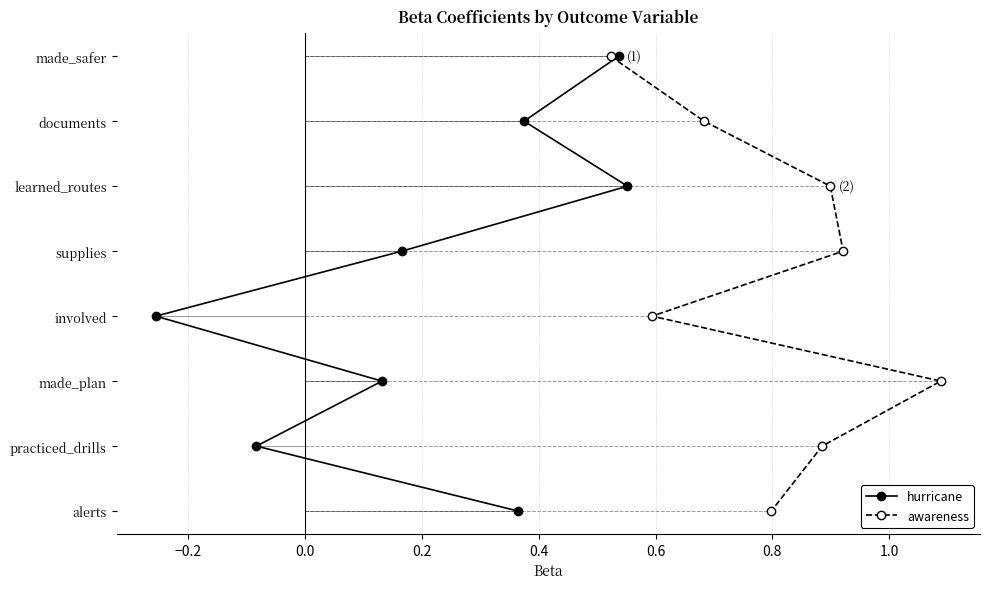

True or false: hurricane has more than 2 interior local peaks.

False